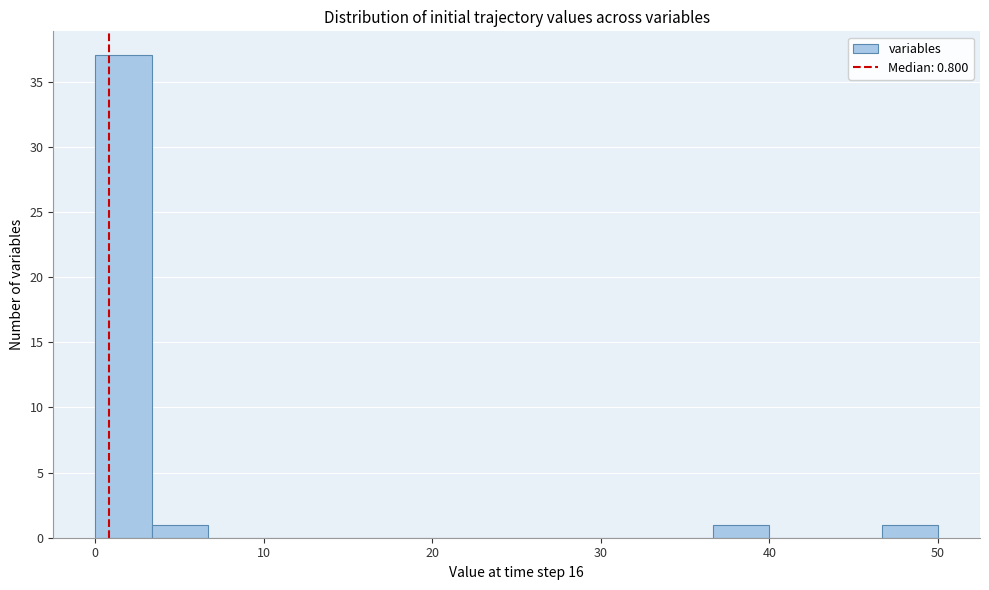

Read against the x-axis, roughly where is the centre of the tallest bar?

2